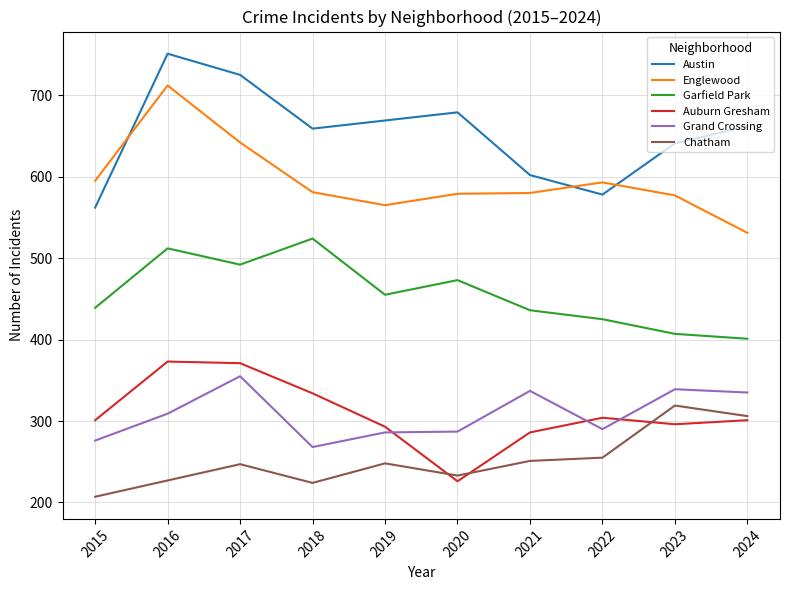

What is the spread (max minus min) of values at 2022?

338